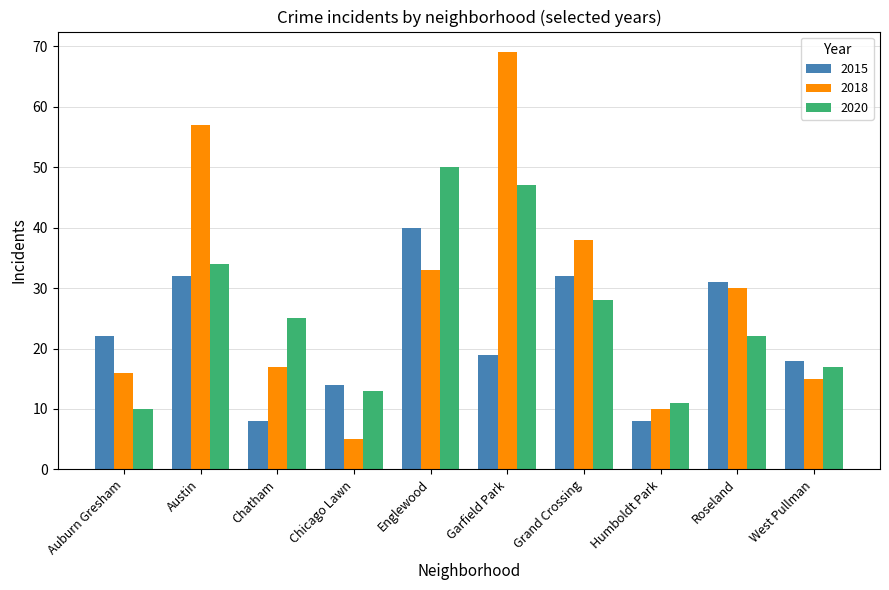

What is the sum of the 2020 values at West Pullman and Grand Crossing?

45